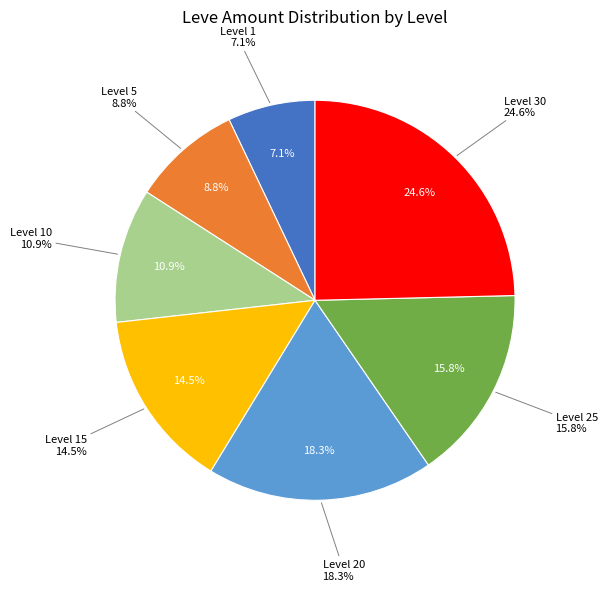

To the nearest percent, what is the combined percentage of Level 15 and Level 20?

33%